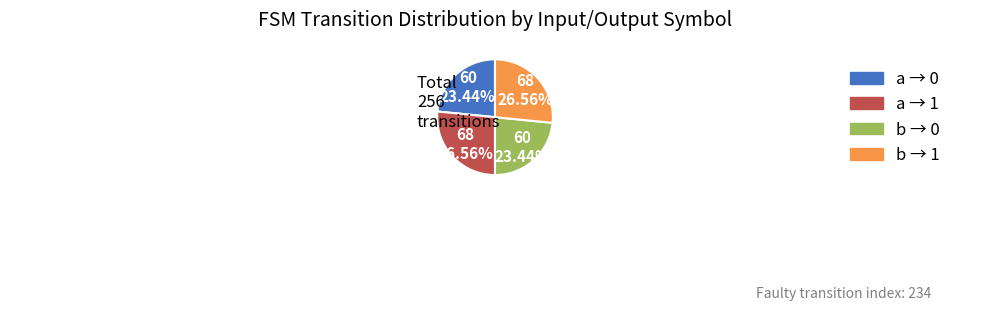

Is there any slice that represents more than half of the pie?

No